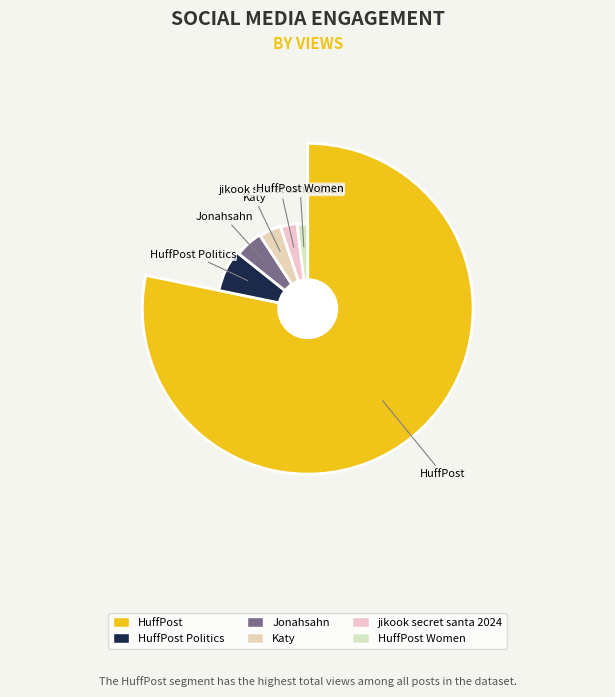

What percentage is the Katy slice, to the nearest percent?

4%